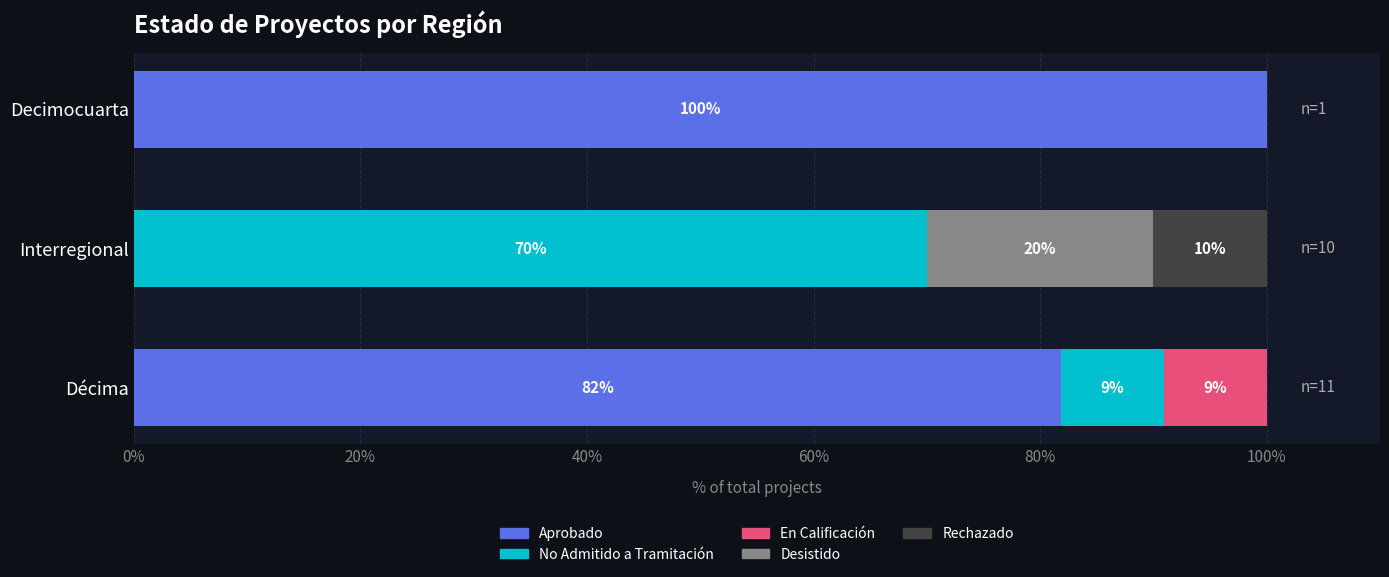

Where is Aprobado nearest to the value 50?

Décima